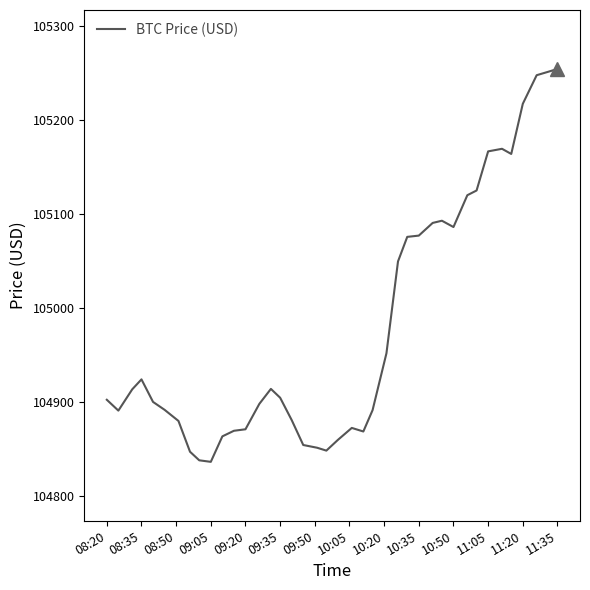

True or false: there are more than 0 points higher than both neighbors.

True